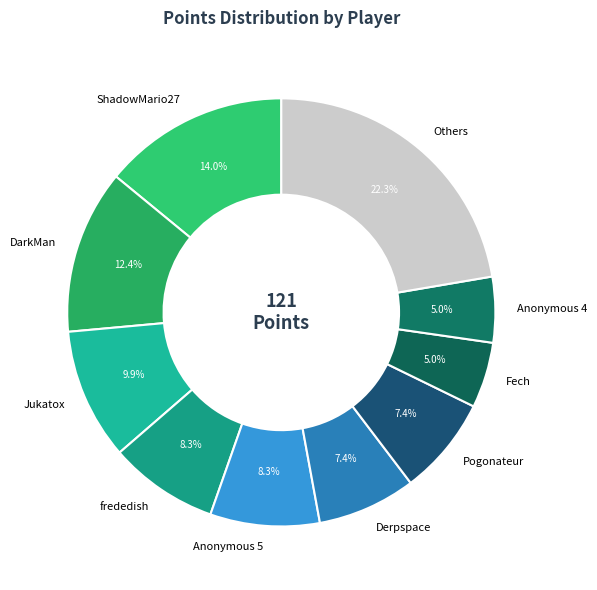

Between DarkMan and Others, which is larger?

Others